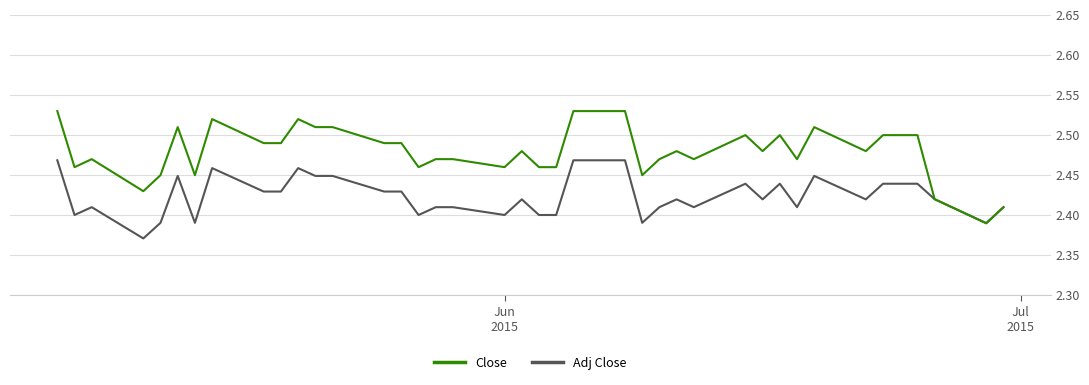

List the series in order of their overall mean, lowest first.

Adj Close, Close